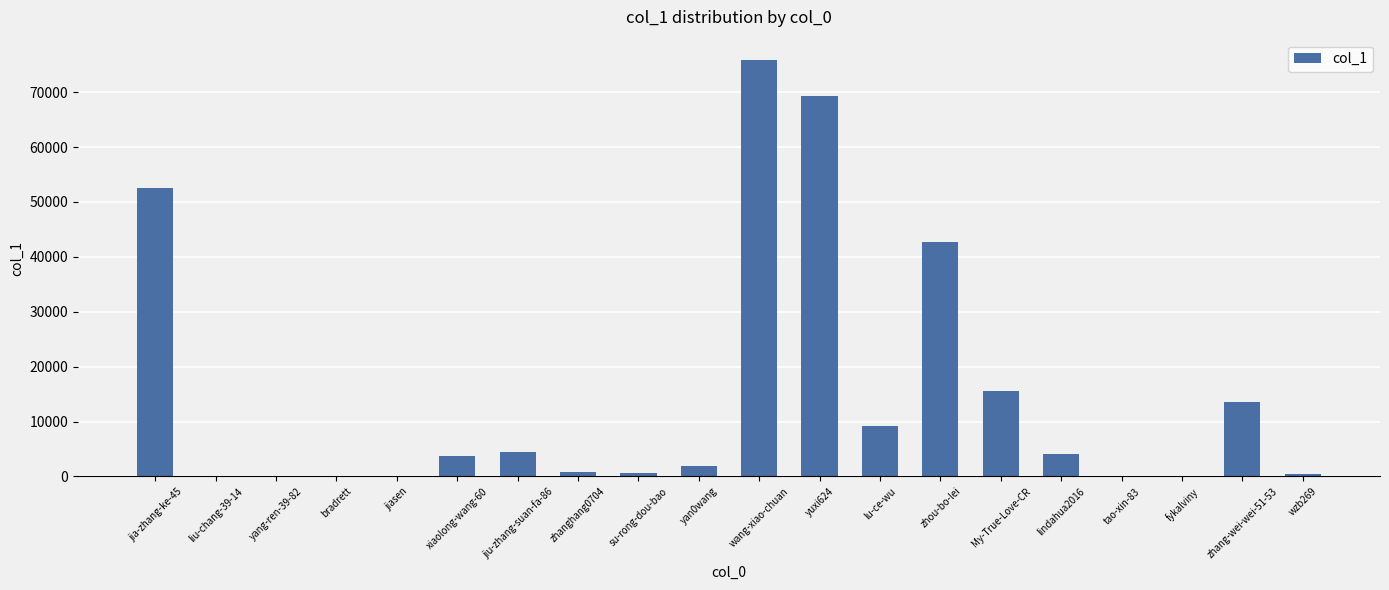

What is the maximum value shown in the chart?

75772